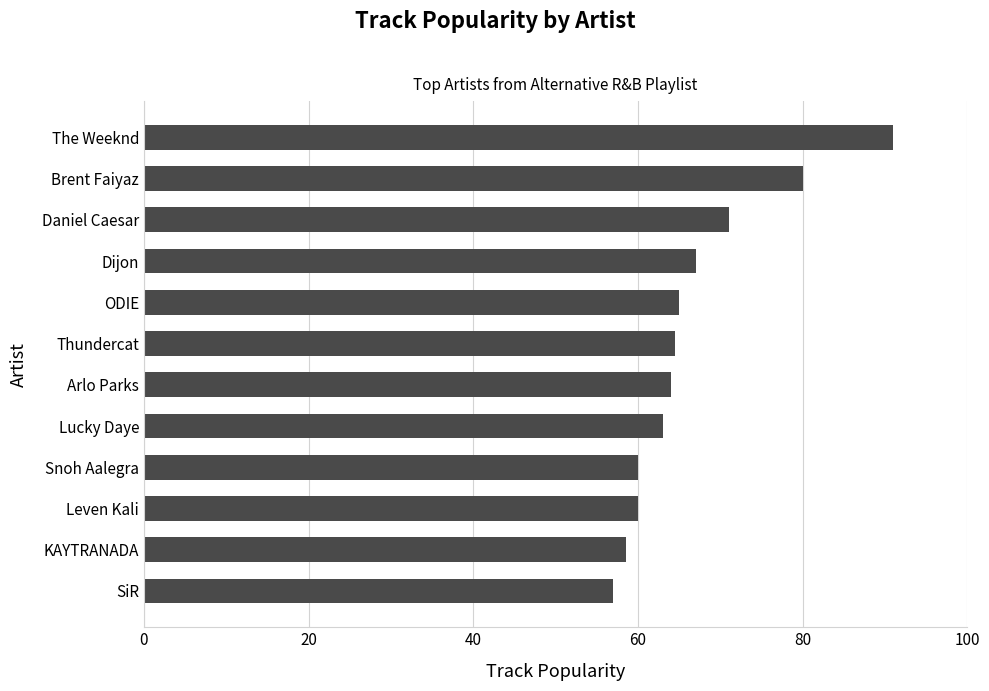

The chart shows a value of 80.0 at Brent Faiyaz. True or false?

True